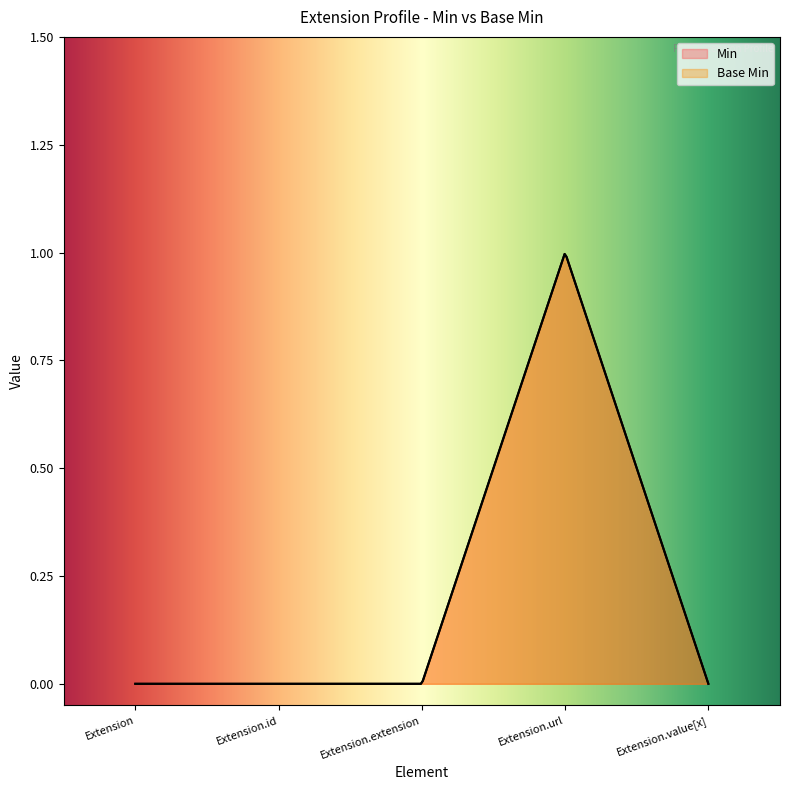

Is the value of Min at Extension.extension greater than the value of Base Min at Extension.id?

No